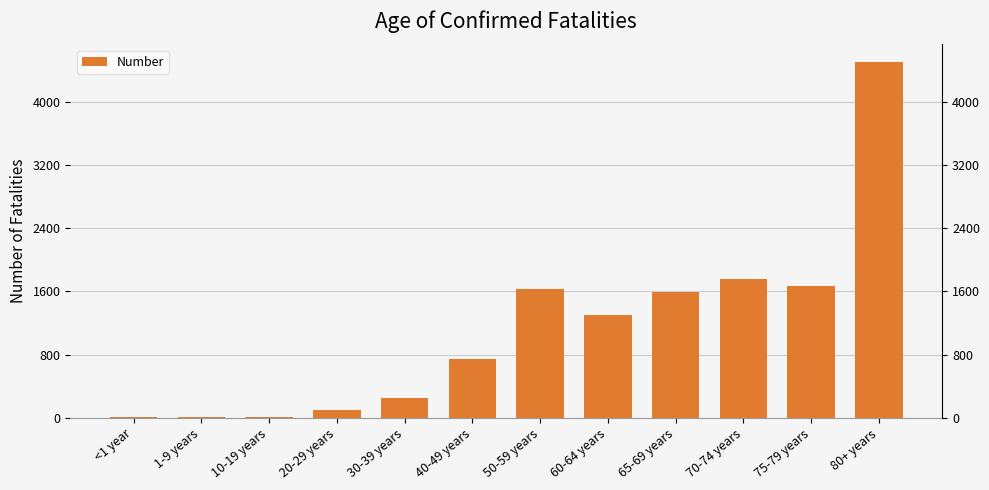

Rank the categories by value from highest to lowest.

80+ years, 70-74 years, 75-79 years, 50-59 years, 65-69 years, 60-64 years, 40-49 years, 30-39 years, 20-29 years, 10-19 years, 1-9 years, <1 year